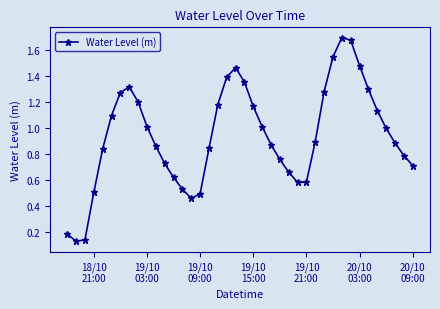

What is the difference between the maximum and minimum values?

1.6